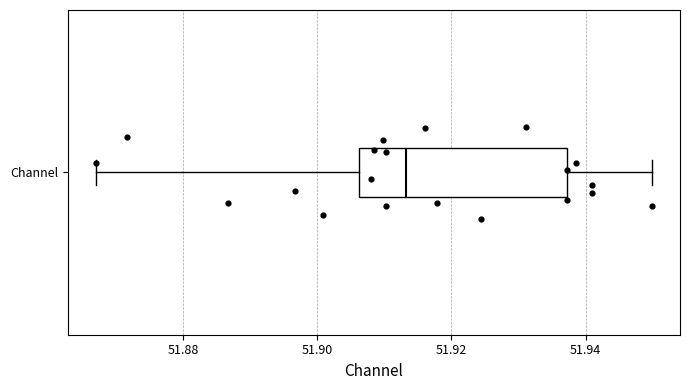

Read this box plot against the x-axis: the position of the median line, the range covered by the box, and the ends of both whiskers. The values are not printed on the chart, so give them approximately, as read against the axis.

median 51.914, box 51.906 to 51.938, whiskers 51.866 to 51.950